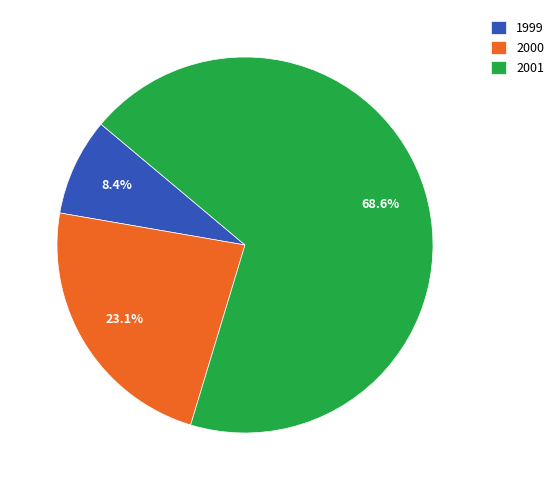

What percentage is the 1999 slice, to the nearest percent?

8%